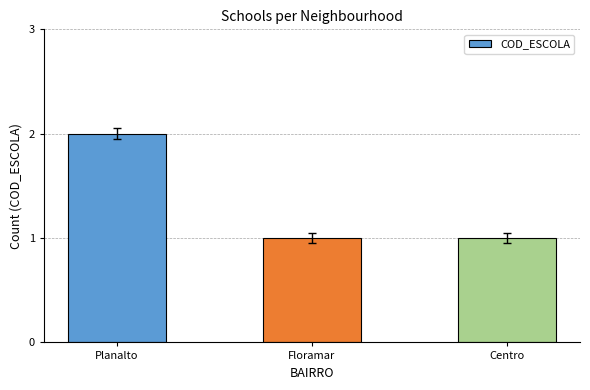

Reading left to right, list all the values displayed in this chart.

2	1	1